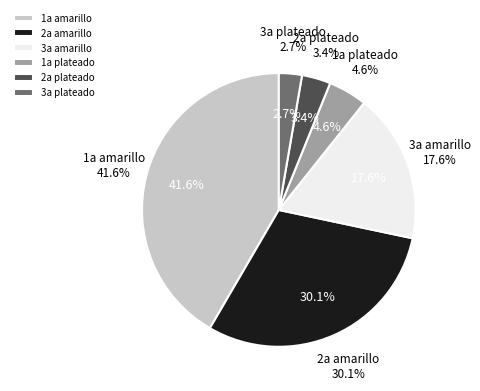

True or false: 15 accounts for 1% of the total.

False